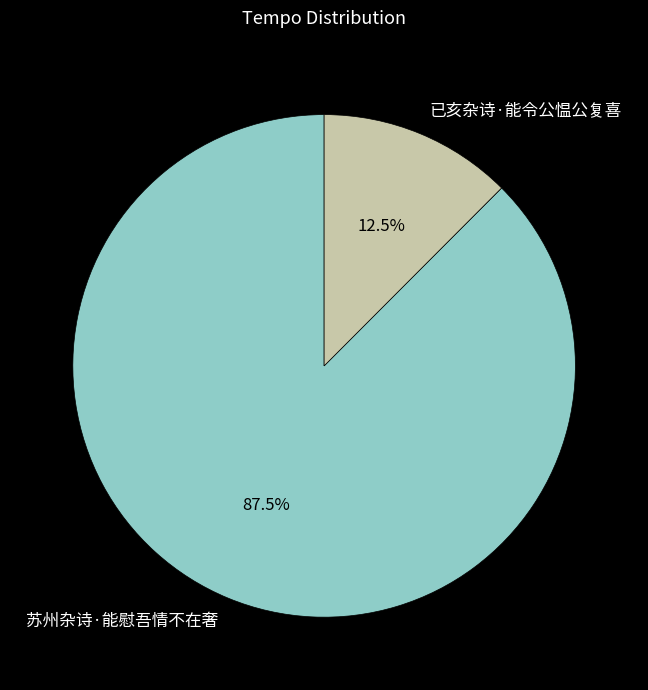

True or false: 苏州杂诗·能慰吾情不在奢 accounts for 76% of the total.

False